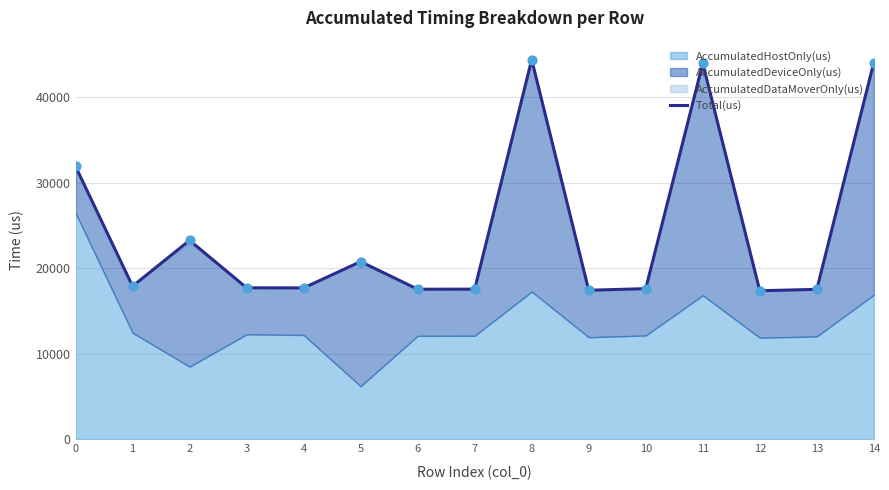

What is the change in value from 5 to 12?

-3405